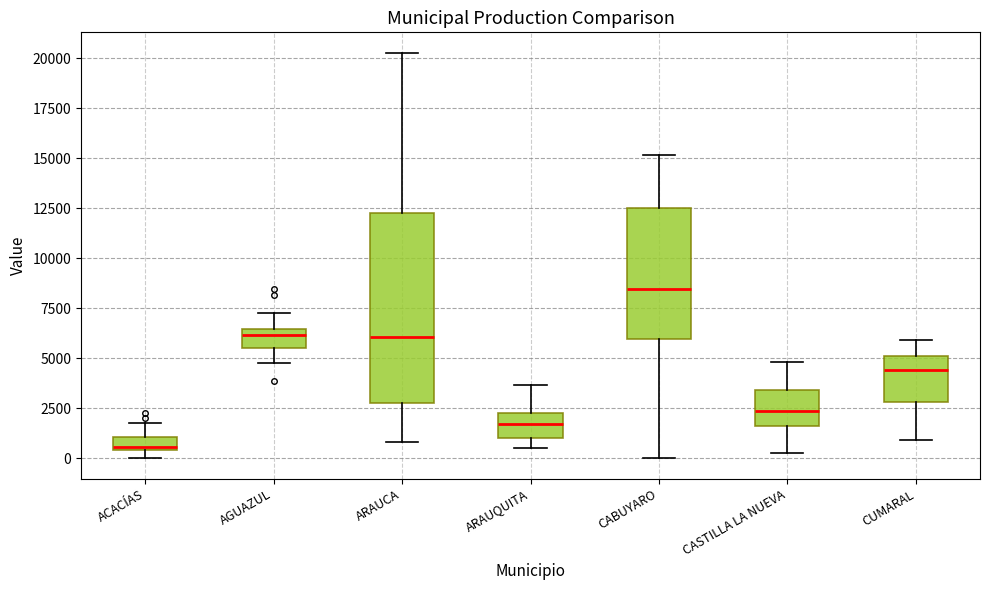

Which box is the tallest, from its lower edge to its upper edge?

ARAUCA